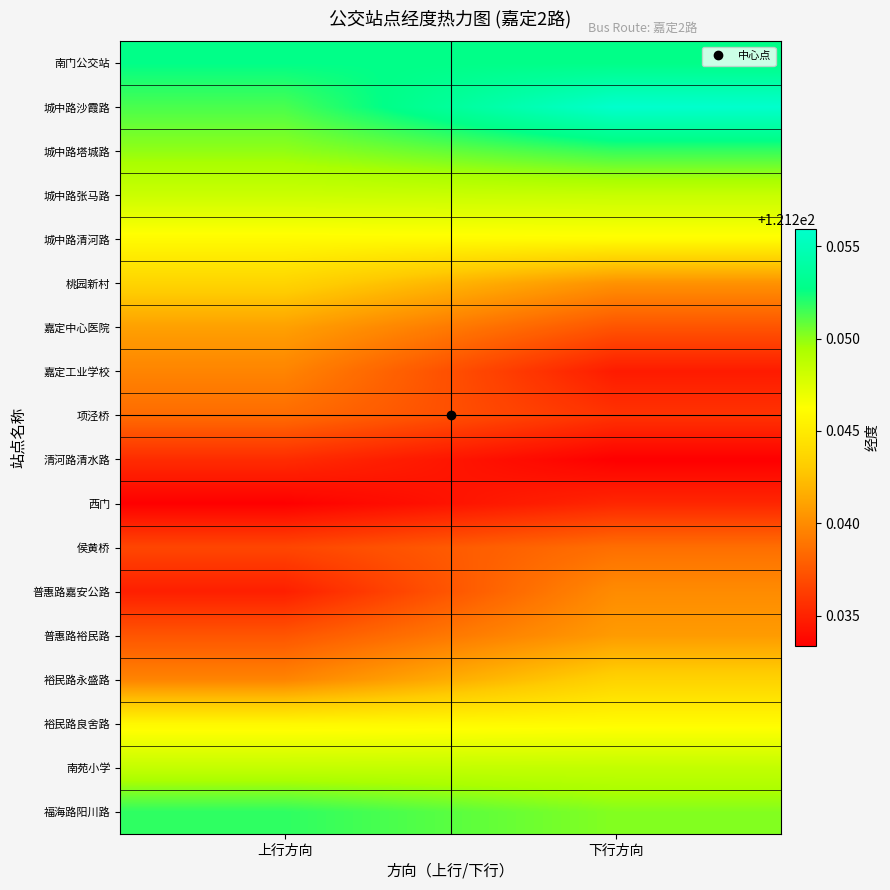

Reading right to left, extract all data points from this chart.

南门公交站: 下行方向=121.3	上行方向=121.3
城中路沙霞路: 下行方向=121.3	上行方向=121.3
城中路塔城路: 下行方向=121.3	上行方向=121.2
城中路张马路: 下行方向=121.2	上行方向=121.2
城中路清河路: 下行方向=121.2	上行方向=121.2
桃园新村: 下行方向=121.2	上行方向=121.2
嘉定中心医院: 下行方向=121.2	上行方向=121.2
嘉定工业学校: 下行方向=121.2	上行方向=121.2
项泾桥: 下行方向=121.2	上行方向=121.2
清河路清水路: 下行方向=121.2	上行方向=121.2
西门: 下行方向=121.2	上行方向=121.2
侯黄桥: 下行方向=121.2	上行方向=121.2
普惠路嘉安公路: 下行方向=121.2	上行方向=121.2
普惠路裕民路: 下行方向=121.2	上行方向=121.2
裕民路永盛路: 下行方向=121.2	上行方向=121.2
裕民路良舍路: 下行方向=121.2	上行方向=121.2
南苑小学: 下行方向=121.2	上行方向=121.2
福海路阳川路: 下行方向=121.3	上行方向=121.3